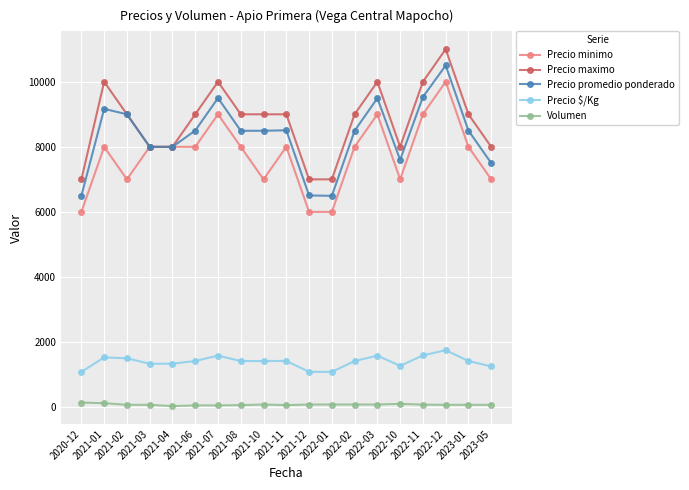

What is the total value across all series at 2021-07?

30135